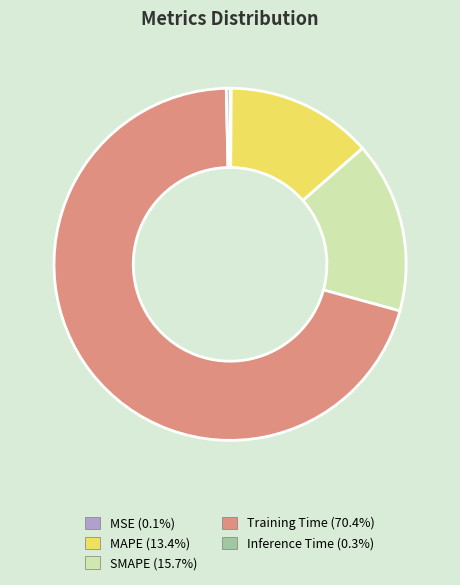

Combined, do Inference Time and Training Time account for over 50%?

Yes